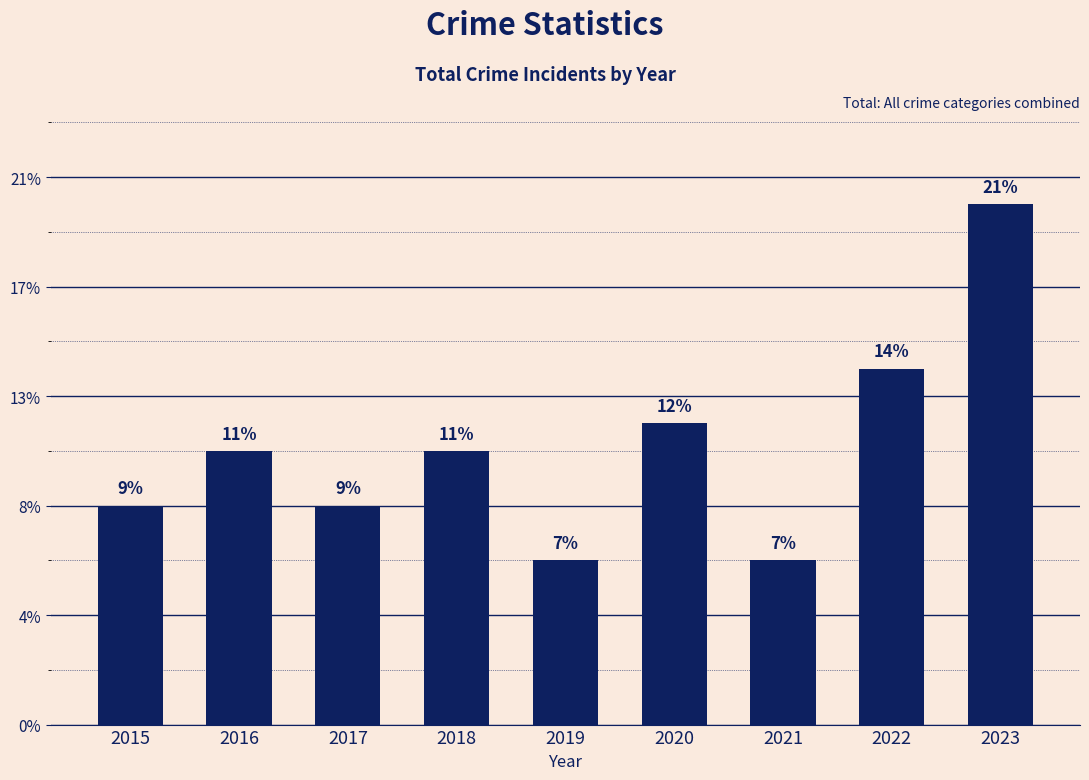

Read the value at 2023, to the nearest 5.

20